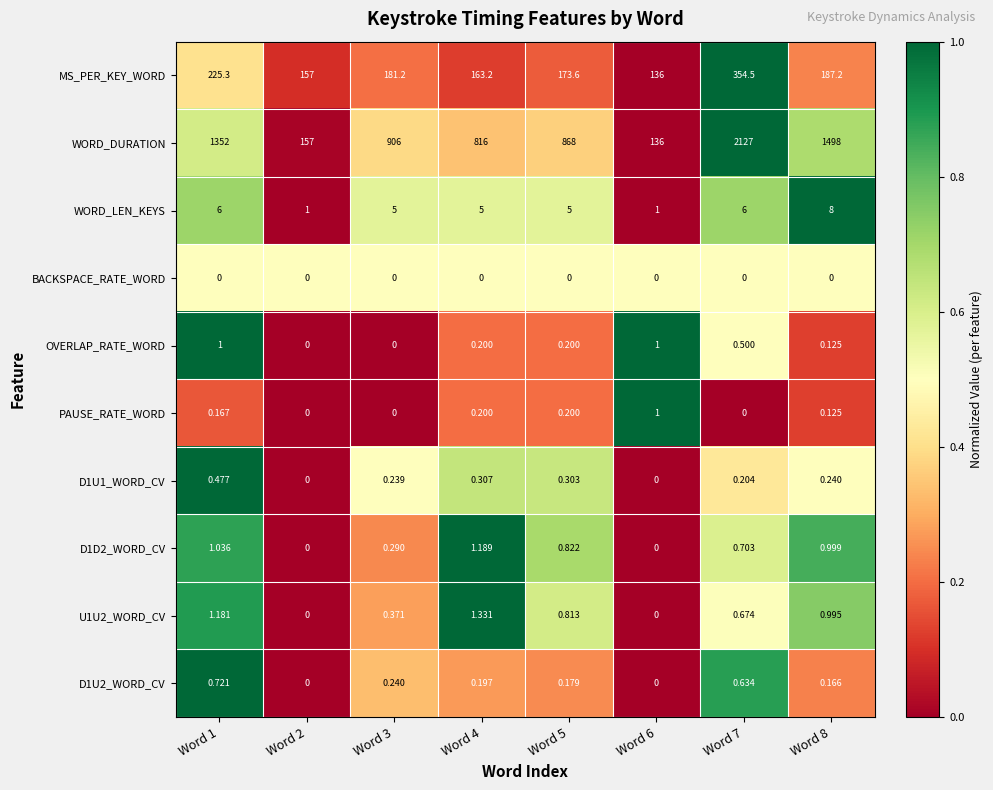

Between Word 1 and Word 6, which series saw the biggest shift?

WORD_DURATION